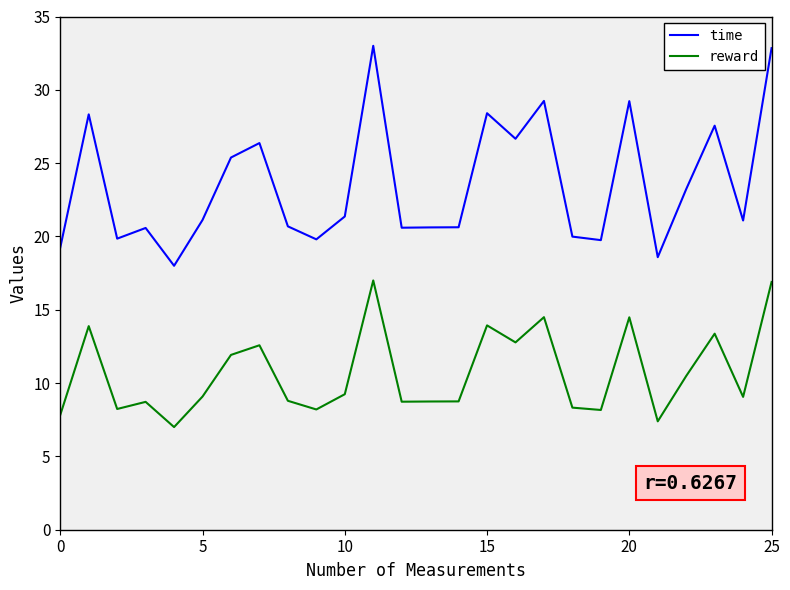

Rank the series by their maximum value, from highest to lowest.

time, reward